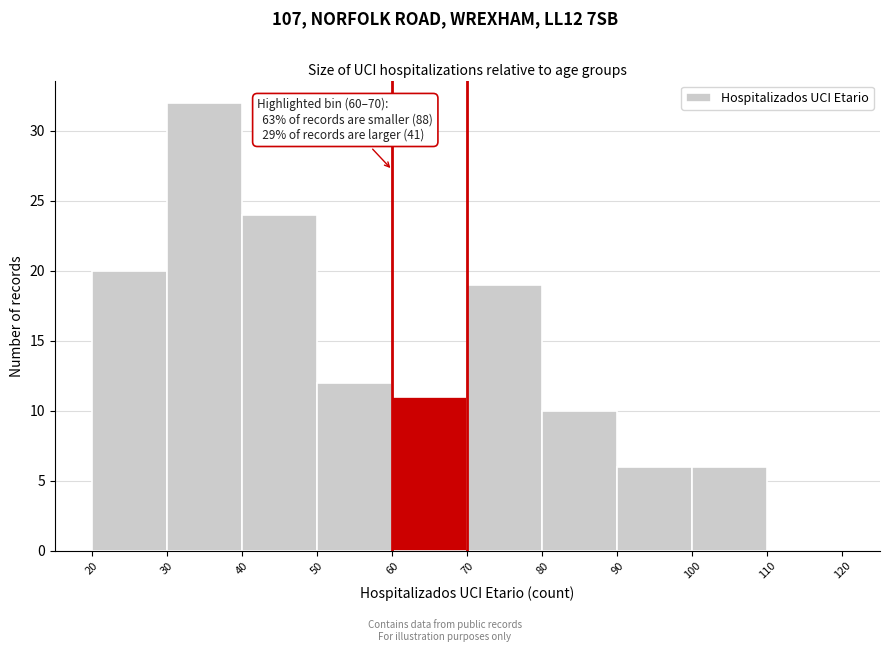

Which range on the x-axis has the tallest bar?

30 to 40